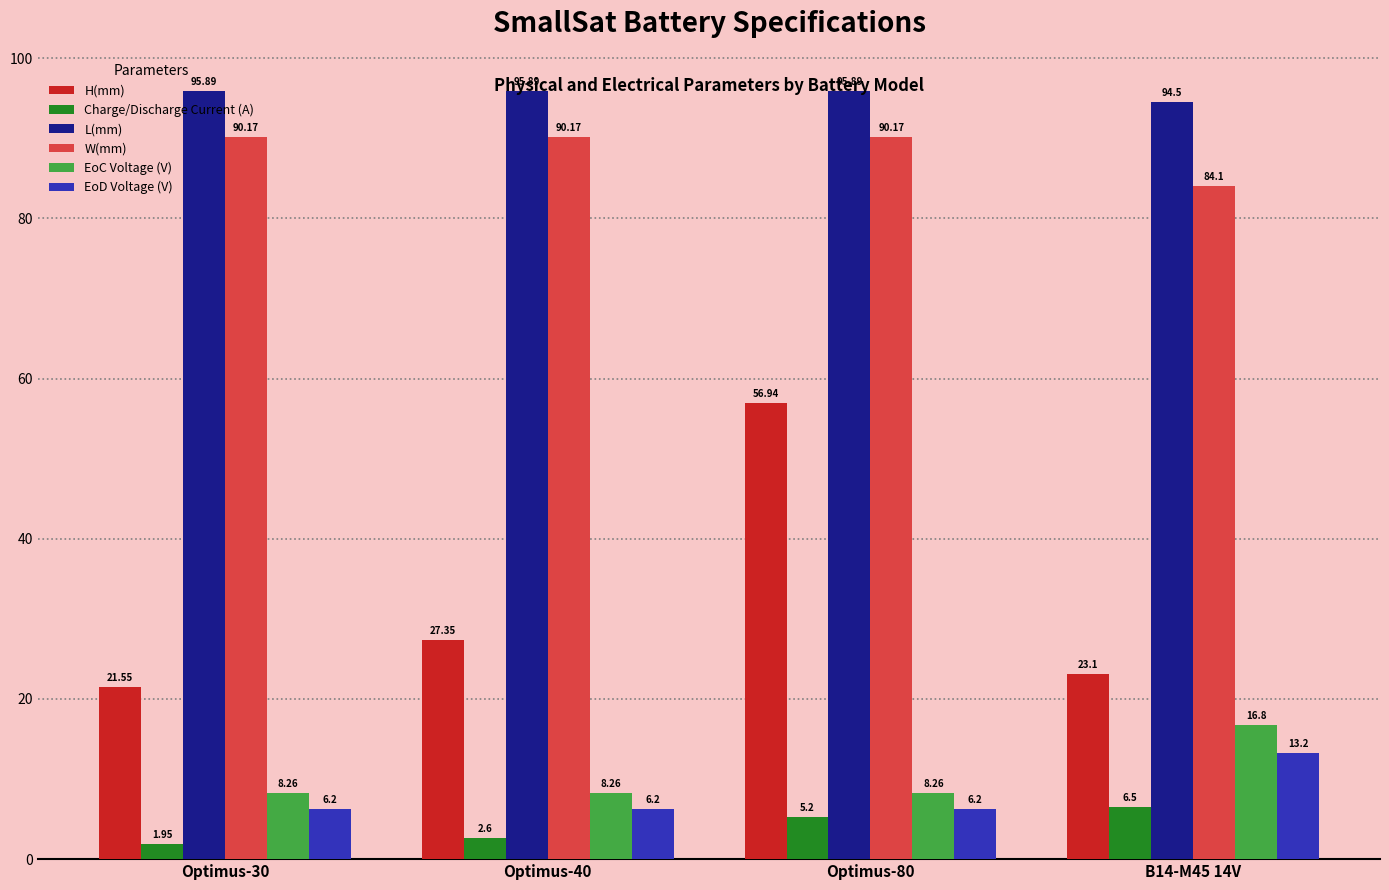

What is the maximum value shown in the chart?

95.9